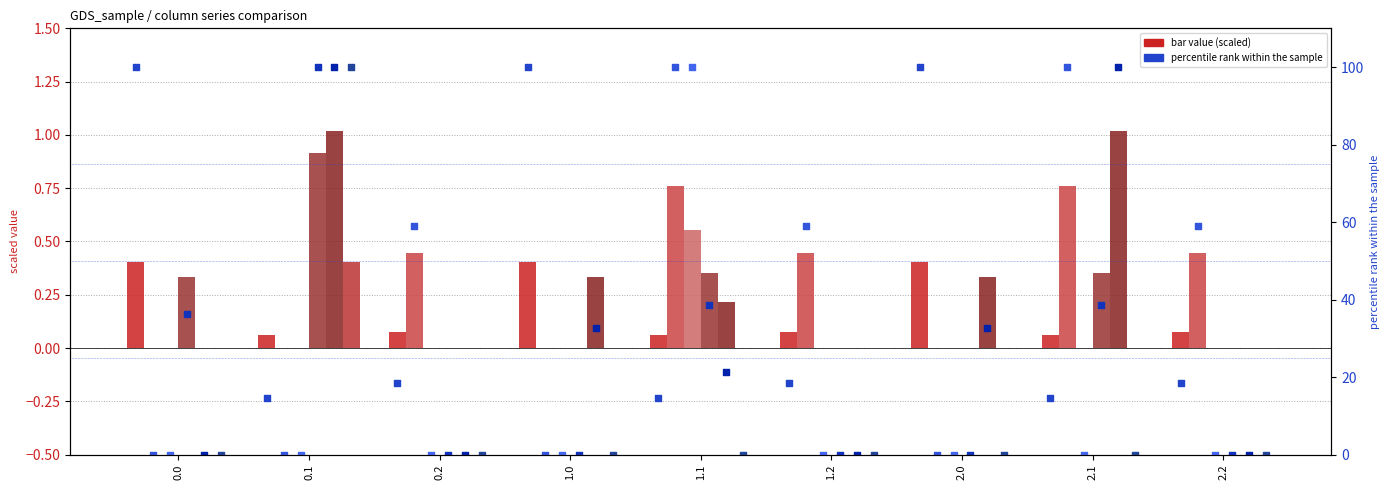

At how many categories does at least one series exceed 9?

6